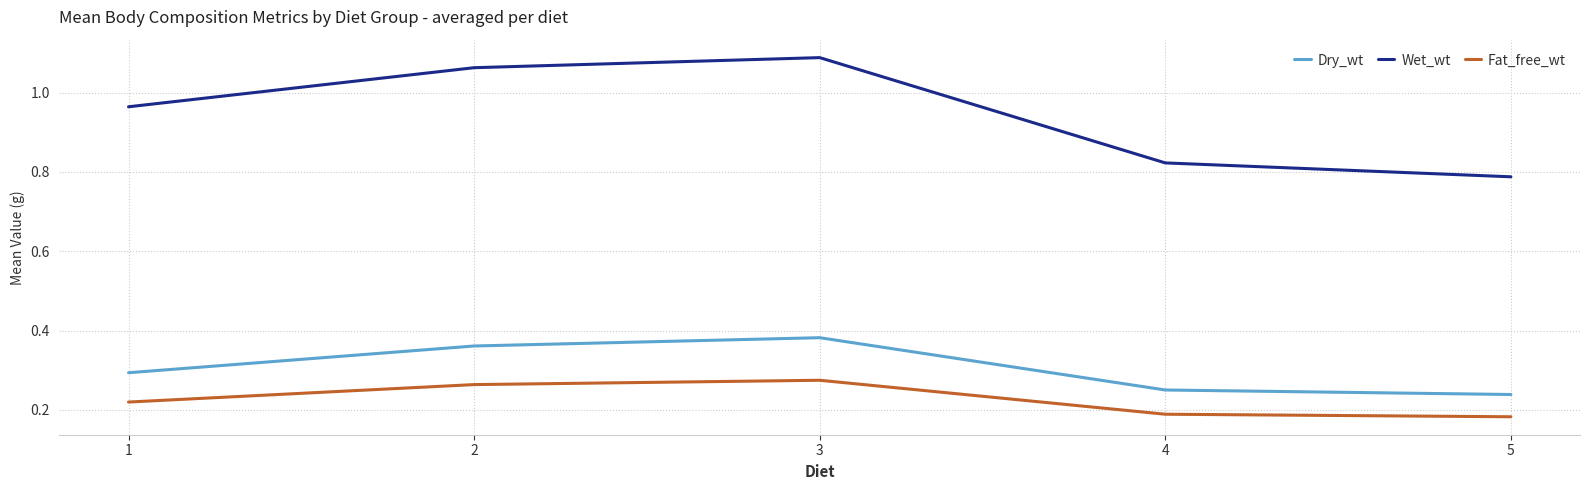

What are all the series names shown in the legend?

Dry_wt, Wet_wt, Fat_free_wt